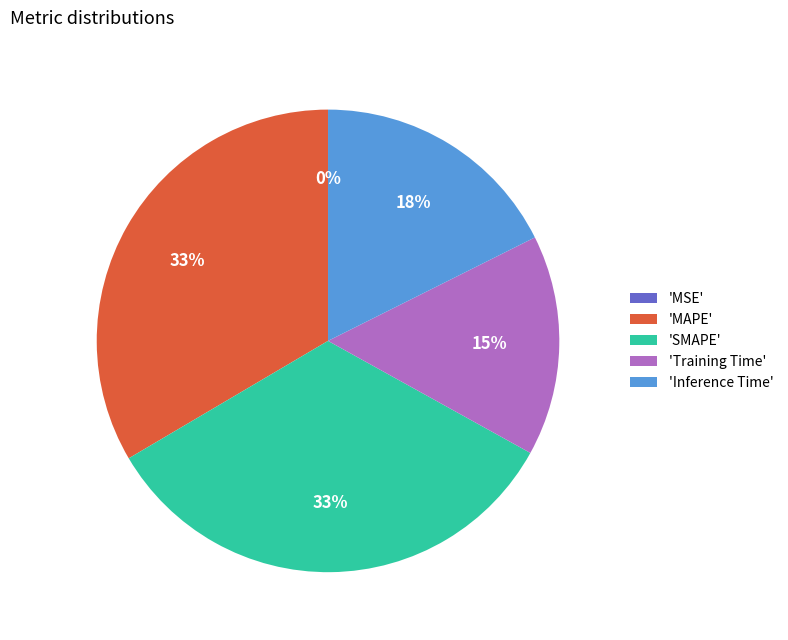

Does any single category account for the majority?

No